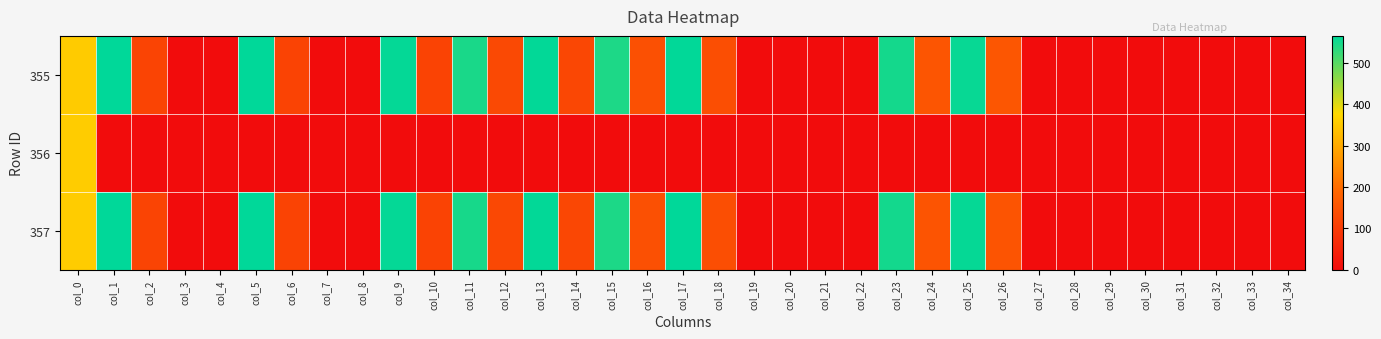

At which category does the chart reach its peak across all series?

col_17